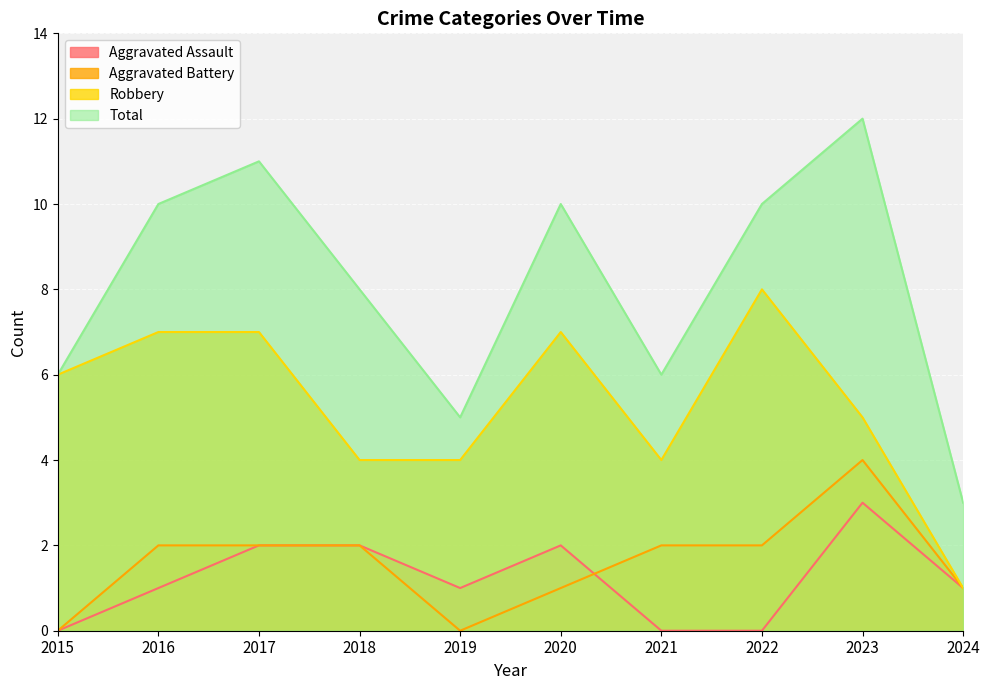

What are all the series names shown in the legend?

Aggravated Assault, Aggravated Battery, Robbery, Total